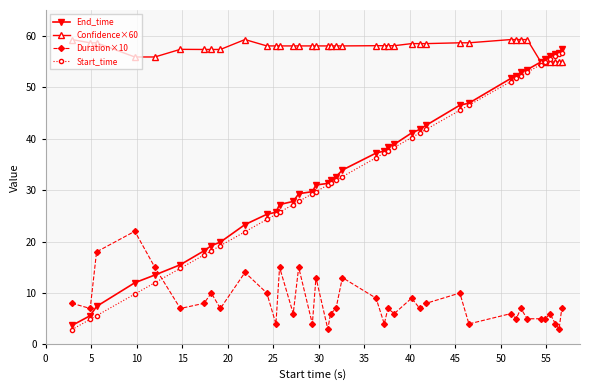

What is the value of the Start_time point at the 22nd from the left?

36.3